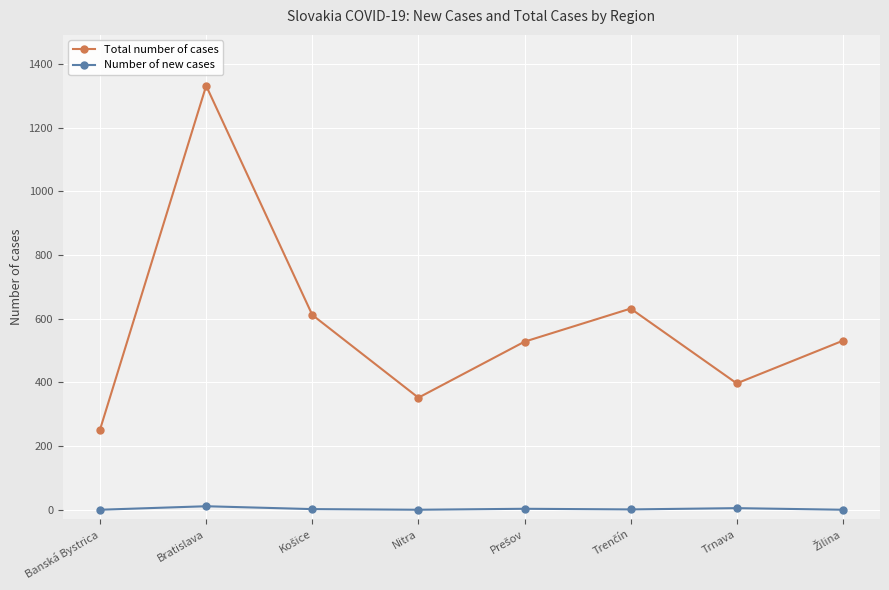

How many series are shown in this chart?

2